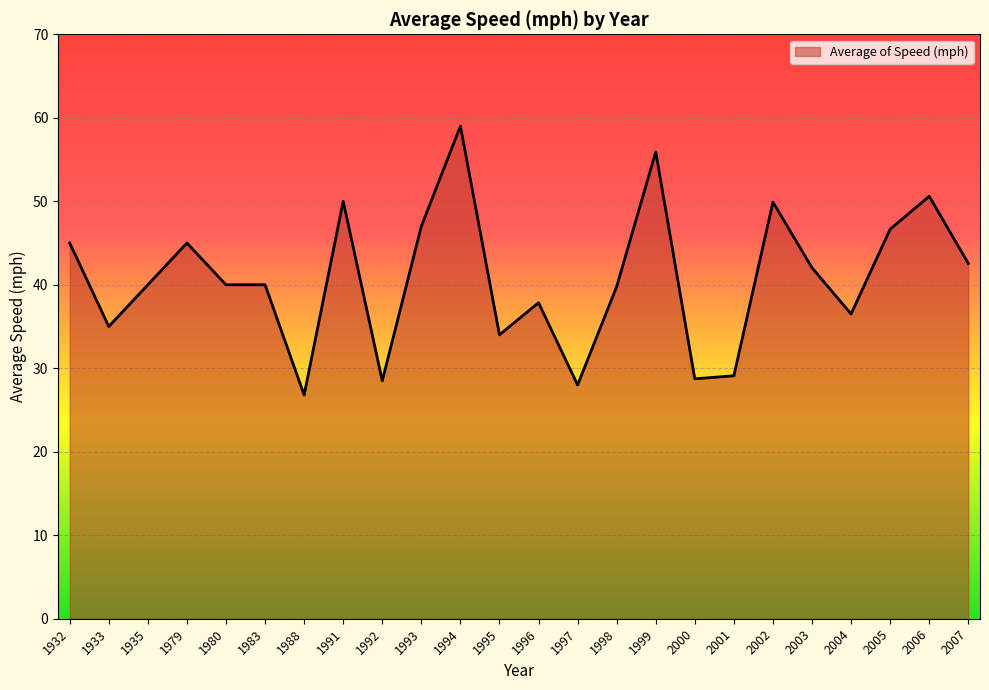

Is it true that the value at 1999 is 16.8?

False